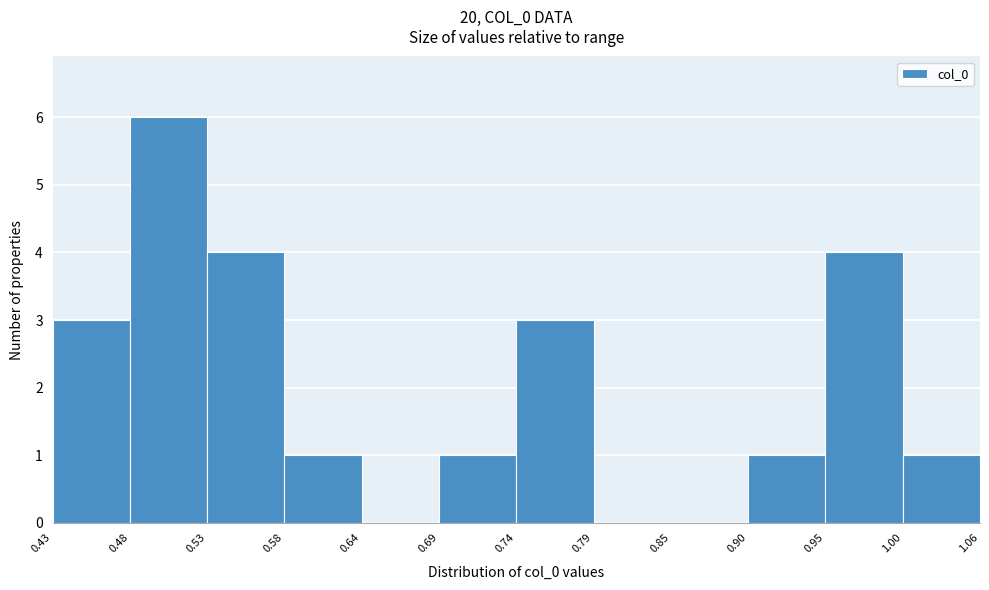

Over which range of the x-axis is the bar tallest?

0.48 to 0.53